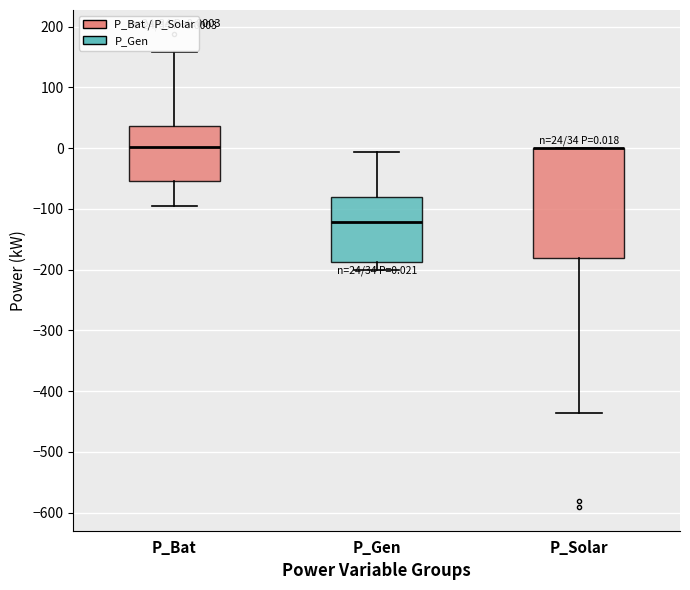

Which box is the tallest, from its lower edge to its upper edge?

P_Solar